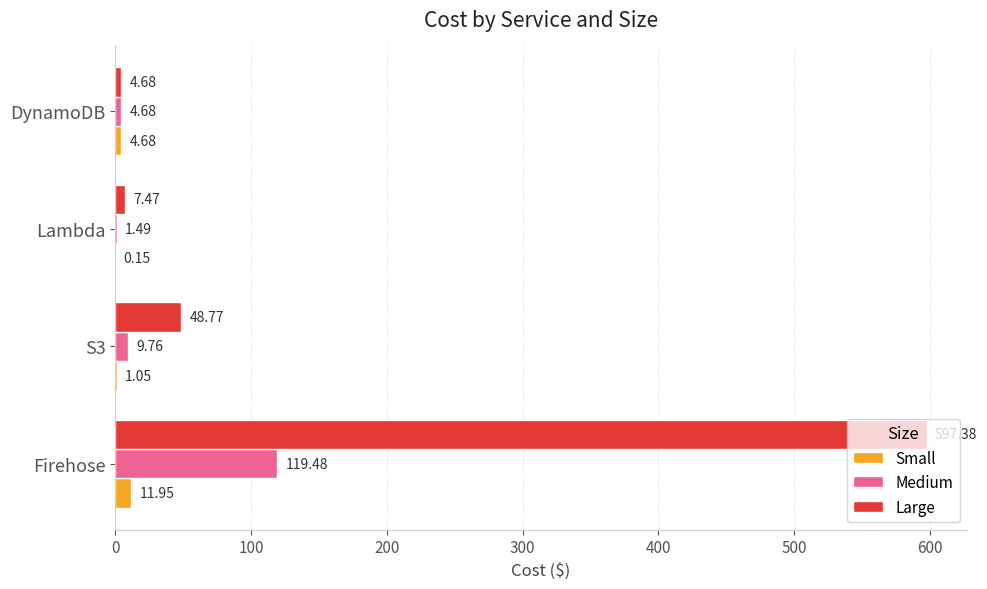

Which series has the largest total across all categories?

Large